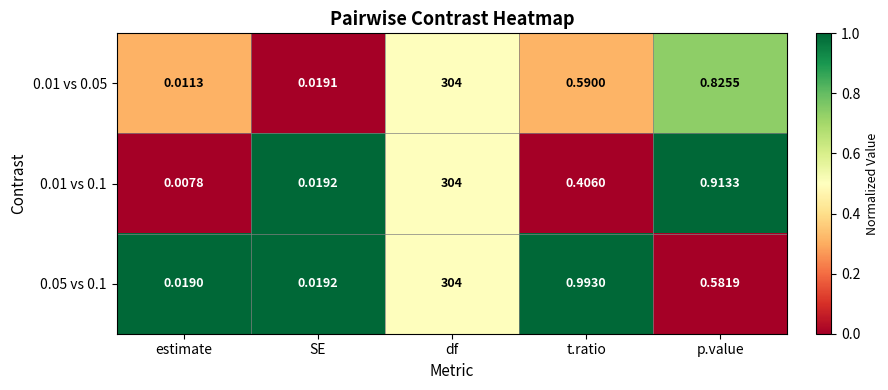

How many distinct data groups are displayed?

3